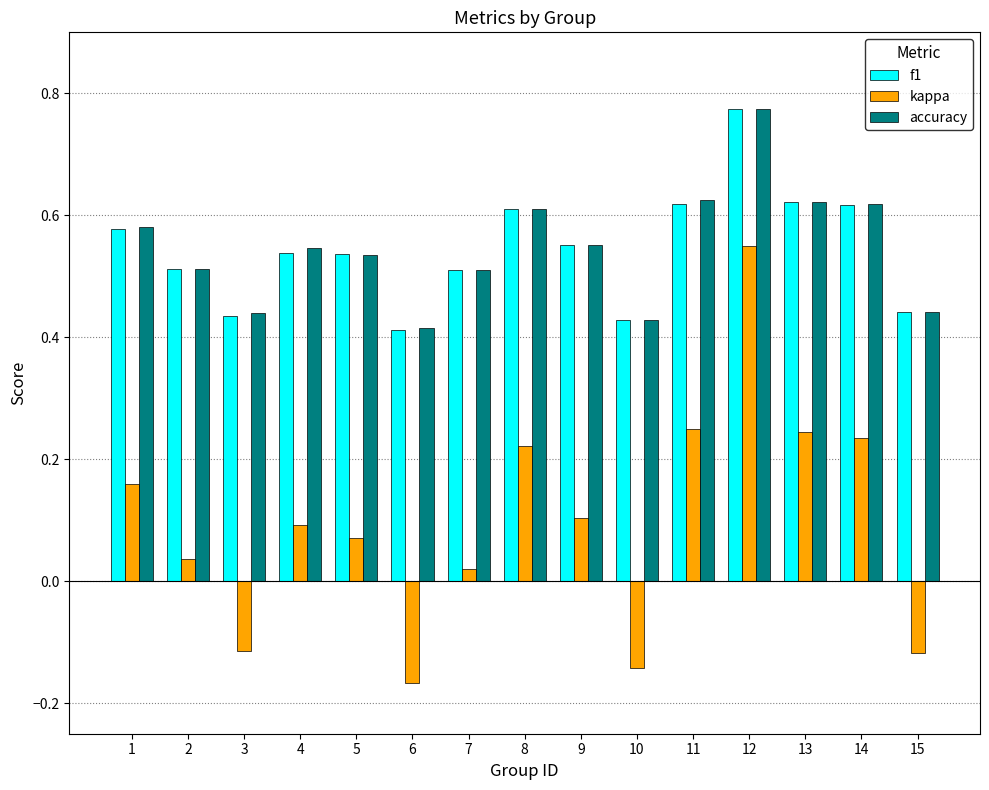

Which series changed the most between 2 and 12?

kappa